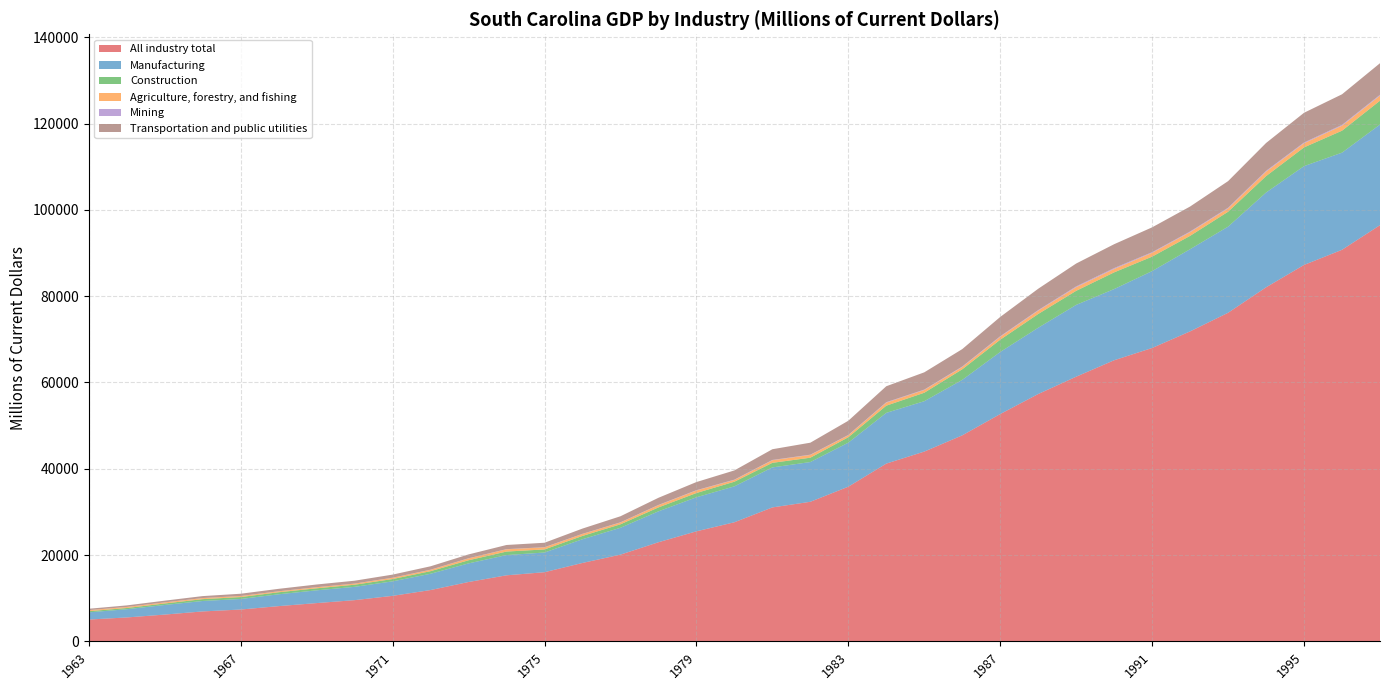

Reading right to left, list all the values displayed in this chart.

All industry total: 96465.0	90754.8	87247.7	82061.5	76158.3	71848.0	68000.3	65156.9	61346.8	57328.6	52688.4	47748.4	43987.6	41202.9	35850.2	32353.3	31048.2	27606.6	25506.7	22976.3	20103.0	18177.0	16029.9	15312.3	13760.7	11897.4	10550.5	9555.8	8873.7	8170.0	7381.2	6941.3	6211.0	5544.0	5057.2
Manufacturing: 23319.0	22518.2	22903.5	21967.0	19961.5	19046.2	17820.9	16499.6	16642.7	15360.3	14386.7	12860.6	11677.8	11761.3	10209.4	9210.5	9270.4	8327.2	7888.8	7163.2	6225.7	5497.7	4563.4	4689.1	4314.6	3774.9	3360.8	3084.4	2958.5	2744.7	2440.8	2423.6	2225.0	1906.2	1672.2
Construction: 5528.4	5088.8	4341.0	3806.0	3457.1	3093.1	3351.0	3869.1	3260.3	3185.9	2839.6	2449.9	1957.5	1667.4	1251.7	1004.9	1060.8	1071.2	984.9	904.3	806.2	764.6	715.9	814.0	721.5	598.9	532.4	491.0	467.4	470.3	448.2	423.6	346.8	282.1	259.0
Agriculture, forestry, and fishing: 1185.3	1170.4	965.9	1038.7	771.7	859.6	880.7	796.8	842.2	779.7	674.7	538.5	640.2	706.1	460.4	639.4	606.2	413.3	599.3	525.1	417.0	457.7	484.4	527.5	436.7	315.2	289.9	253.0	245.5	211.3	237.4	239.3	246.1	235.0	240.9
Mining: 193.4	182.4	173.9	186.3	159.4	154.3	150.4	203.3	184.5	133.1	135.5	109.8	96.0	100.1	74.3	64.5	66.2	66.2	63.2	55.0	45.2	33.1	34.9	35.0	31.7	28.2	23.7	19.0	19.1	17.9	17.6	17.8	17.1	18.2	16.7
Transportation and public utilities: 7313.5	7083.6	6884.8	6449.3	6164.0	5785.8	5758.9	5528.8	5299.7	4942.3	4471.1	4031.5	3996.2	3696.3	3289.4	2776.3	2480.1	2136.8	1881.5	1654.4	1400.5	1214.8	1030.8	963.8	887.8	787.8	717.9	658.1	620.2	565.5	515.2	450.5	391.1	350.6	314.1